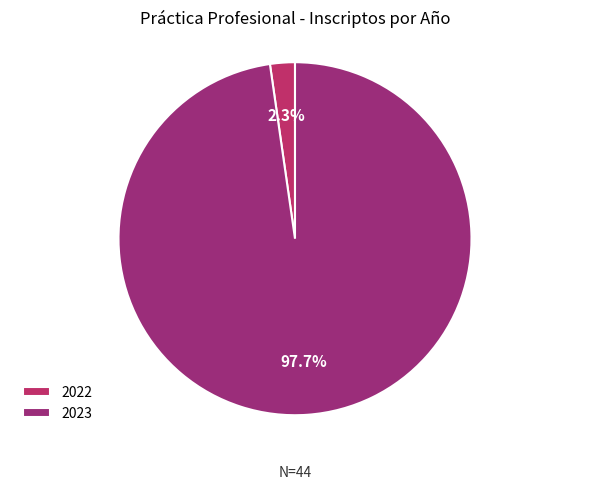

What is the smallest slice in the pie chart?

2022